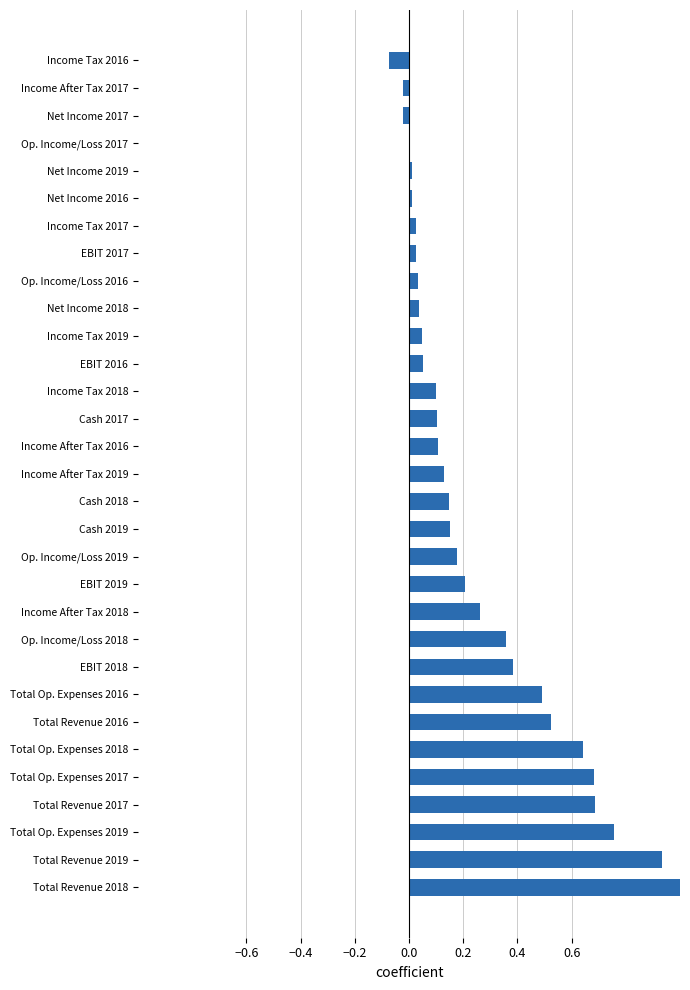

What is the maximum value shown in the chart?

1.0